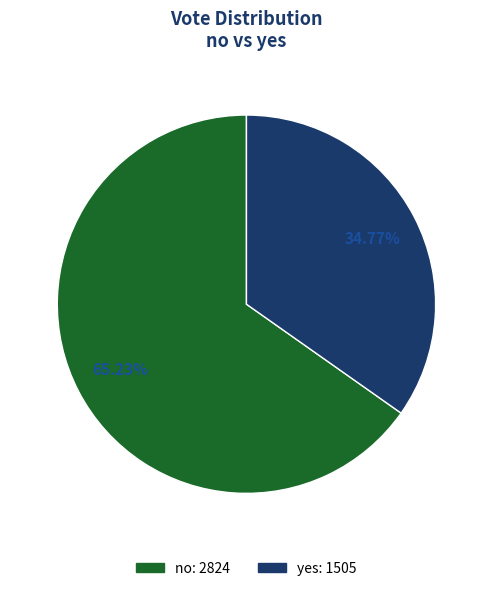

The yes slice represents 35% of the pie. True or false?

True